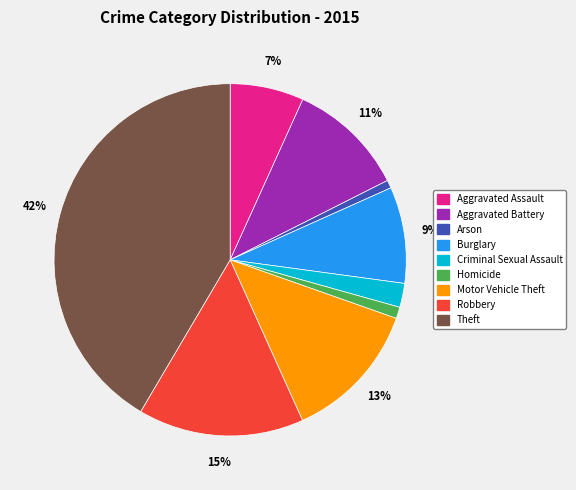

Between Arson and Motor Vehicle Theft, which is larger?

Motor Vehicle Theft